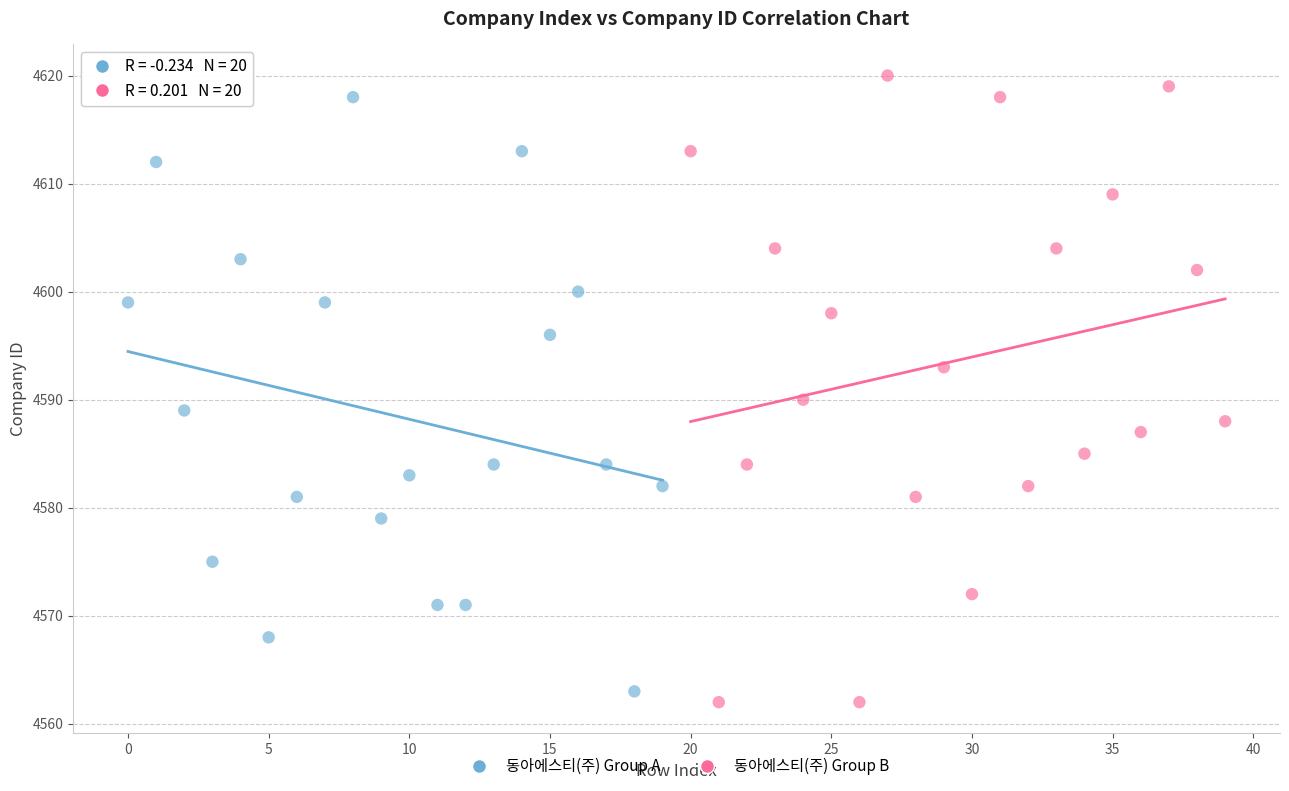

Which series has the widest spread of Y values?

동아에스티(주) Group B